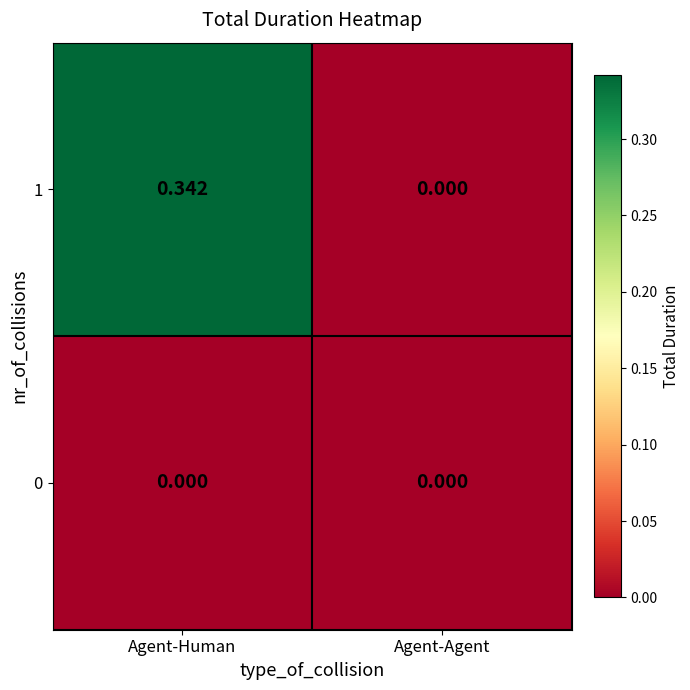

Rank the categories by 1 value from highest to lowest.

Agent-Human, Agent-Agent